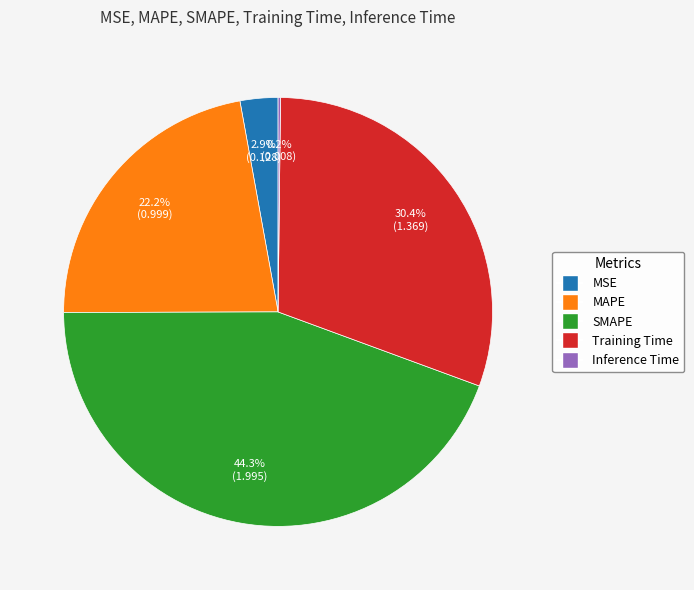

Does Training Time represent more than half of the total?

No